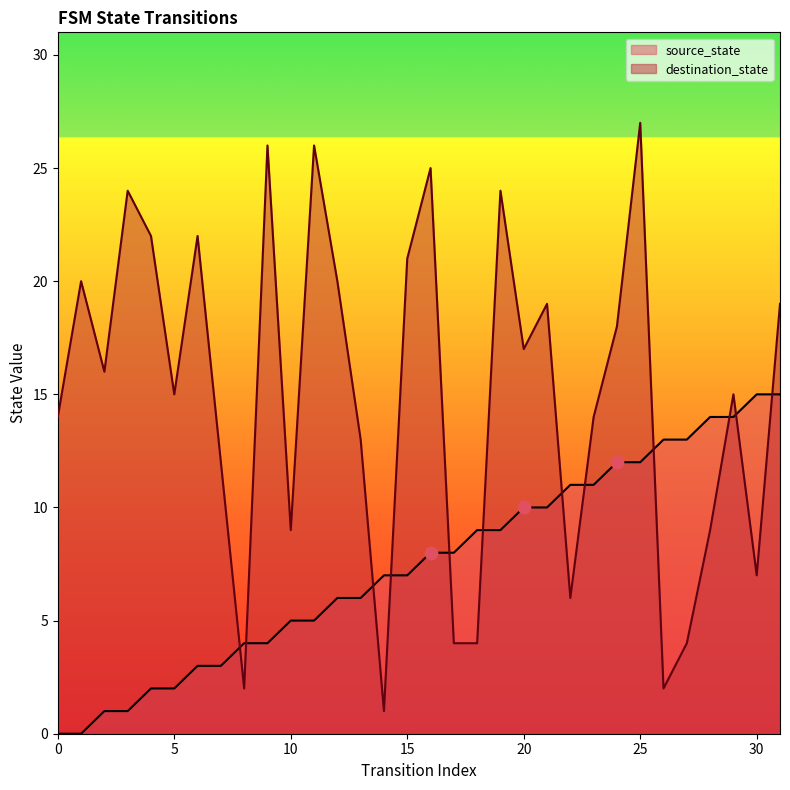

Which series has the largest total across all categories?

destination_state